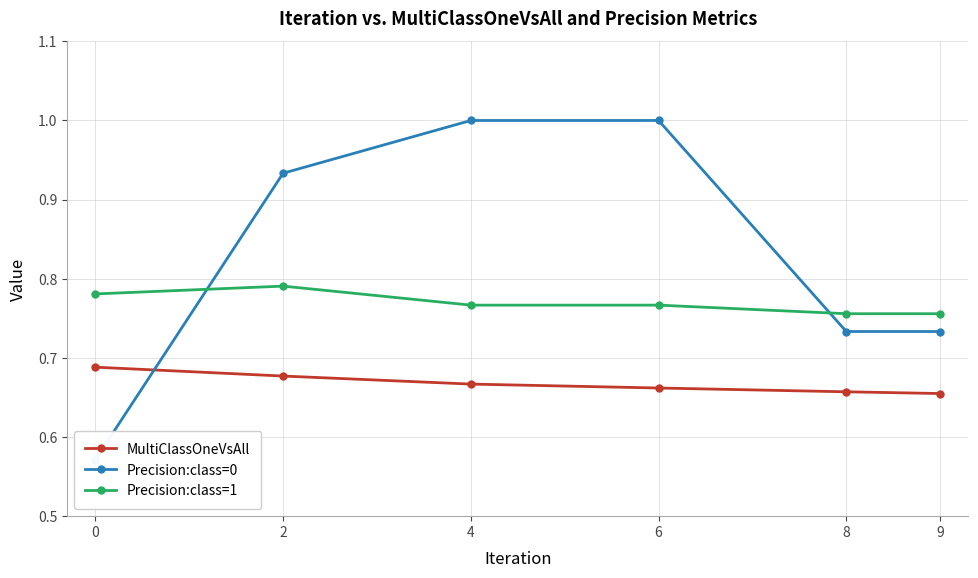

How many lines are shown in the chart?

3